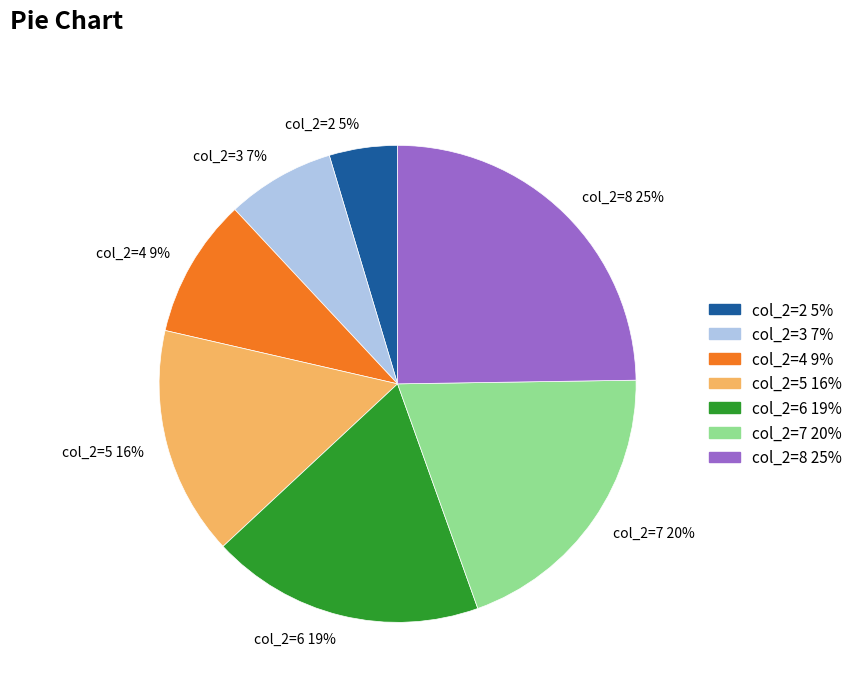

How many slices are in this pie chart?

7